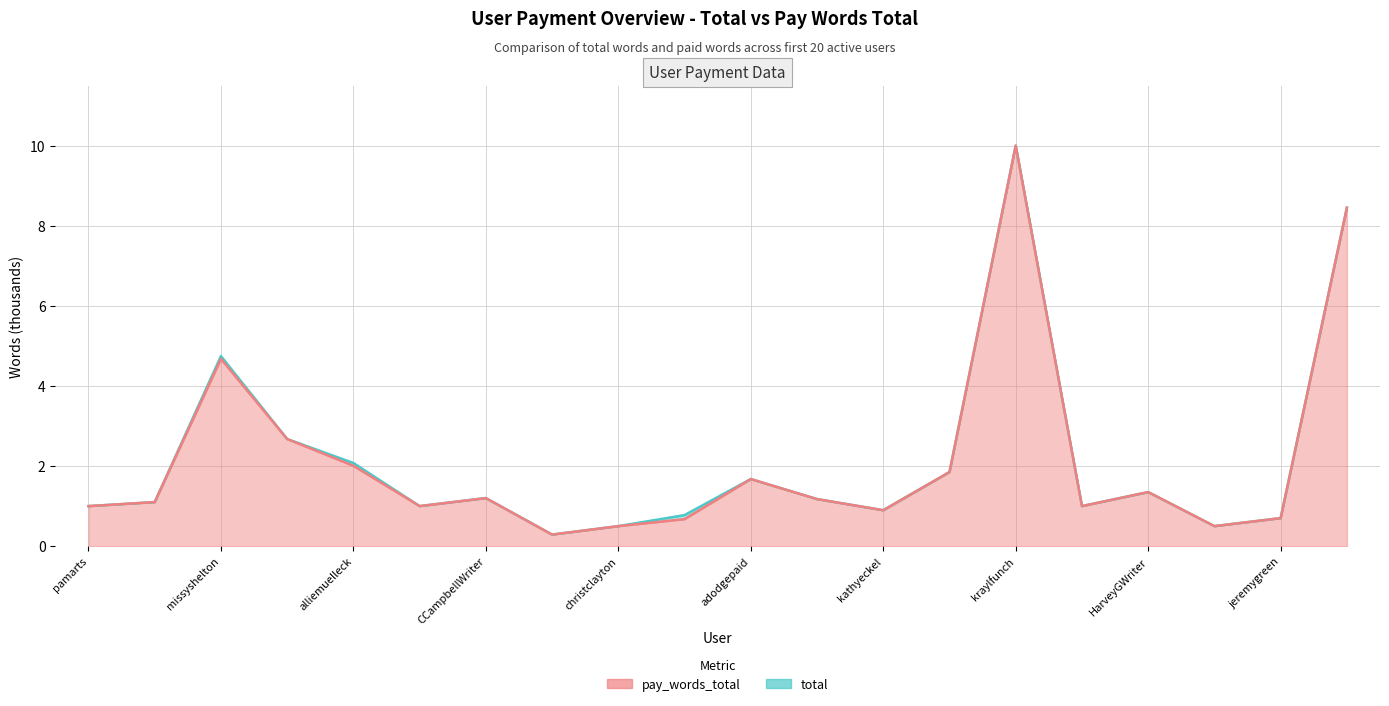

Is the value of pay_words_total at benferguson greater than the value of total at benferguson?

No